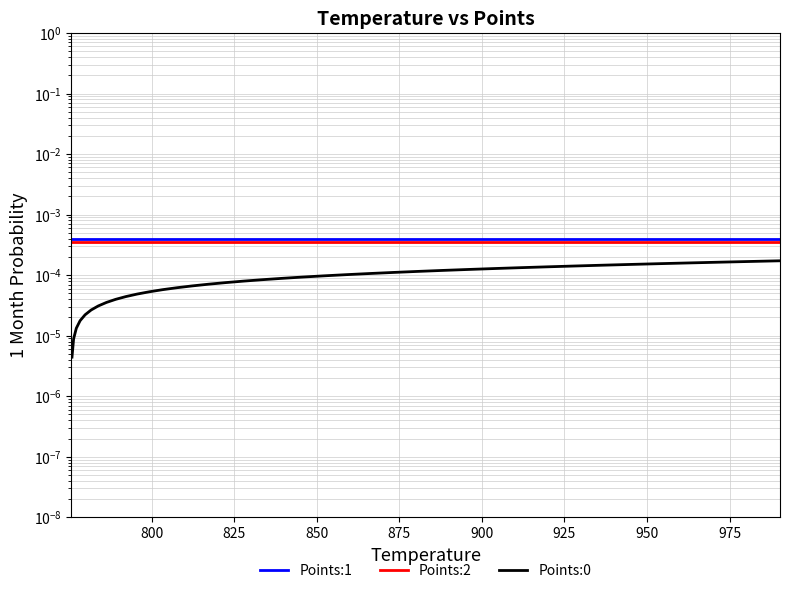

How many lines are shown in the chart?

3